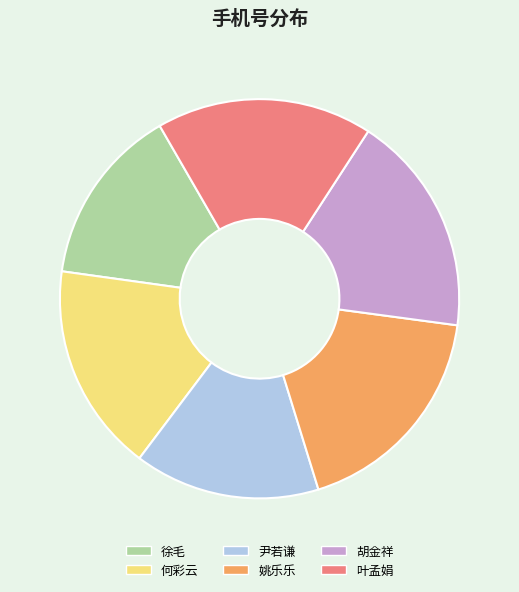

Combined, do 尹若谦 and 叶孟娟 account for over 50%?

No